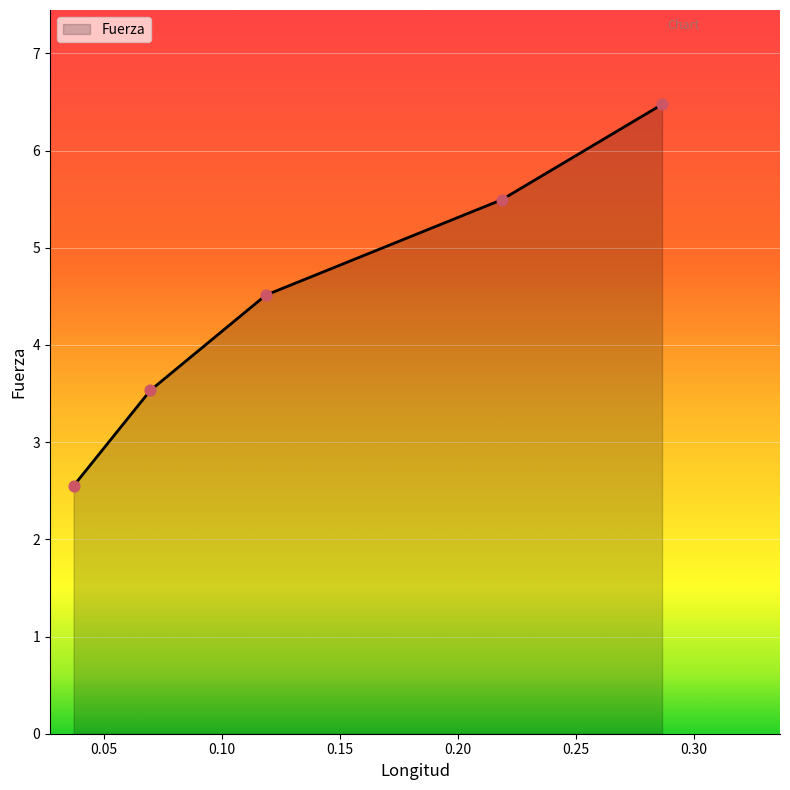

What is the difference between the maximum and second lowest values?

2.9